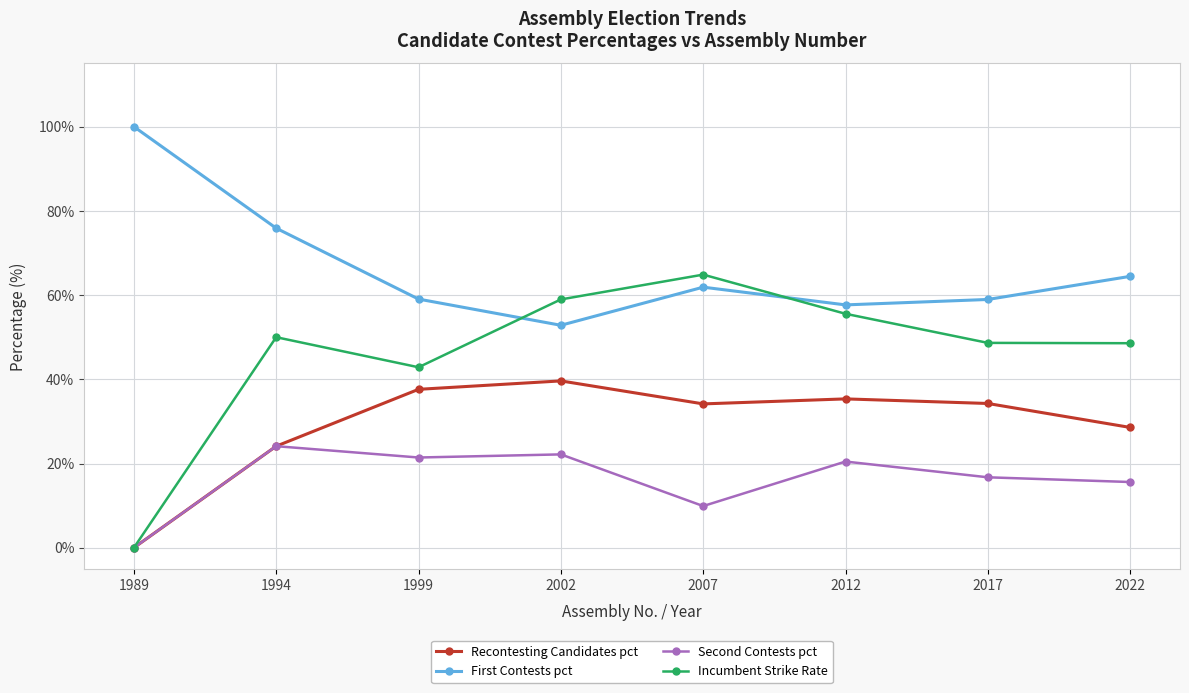

Is the value of First Contests pct at 1999 greater than the value of Recontesting Candidates pct at 1999?

Yes